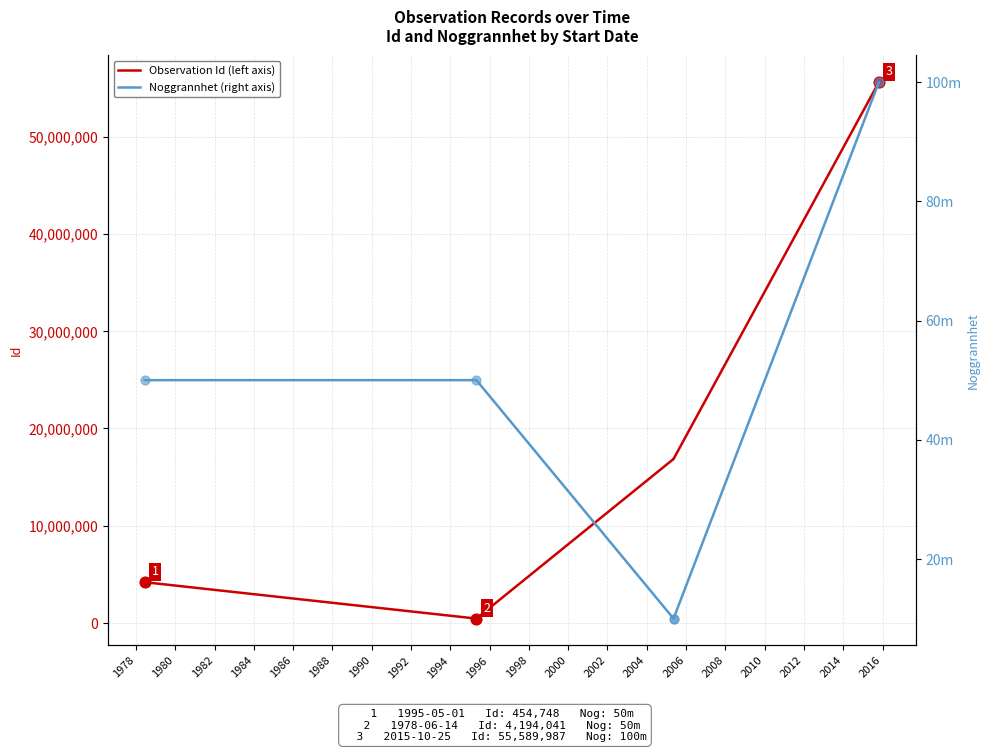

Which series contains the highest Y value?

Observation Id (left axis)